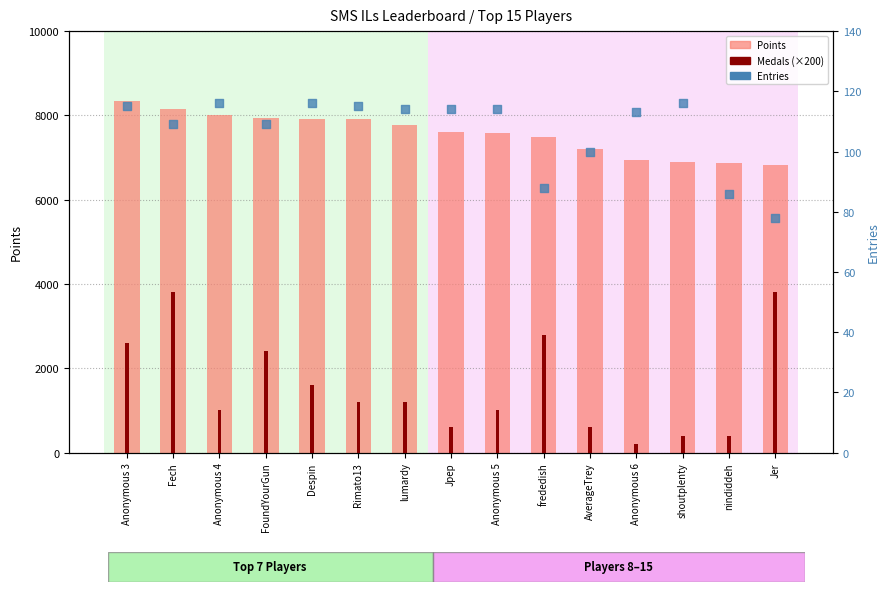

What is the total value across all series at Rimato13?

9221